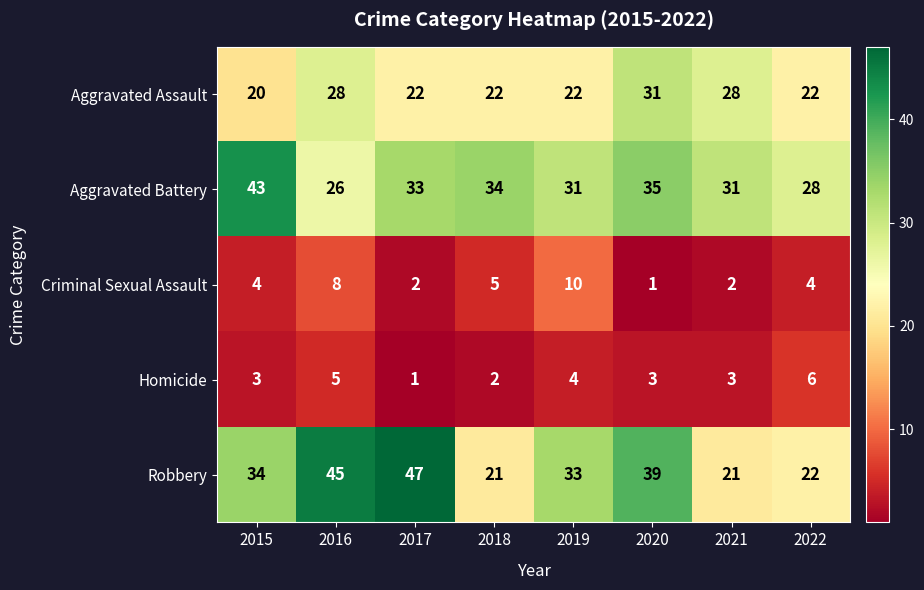

What is the difference between the maximum and minimum values in the Aggravated Battery series?

17